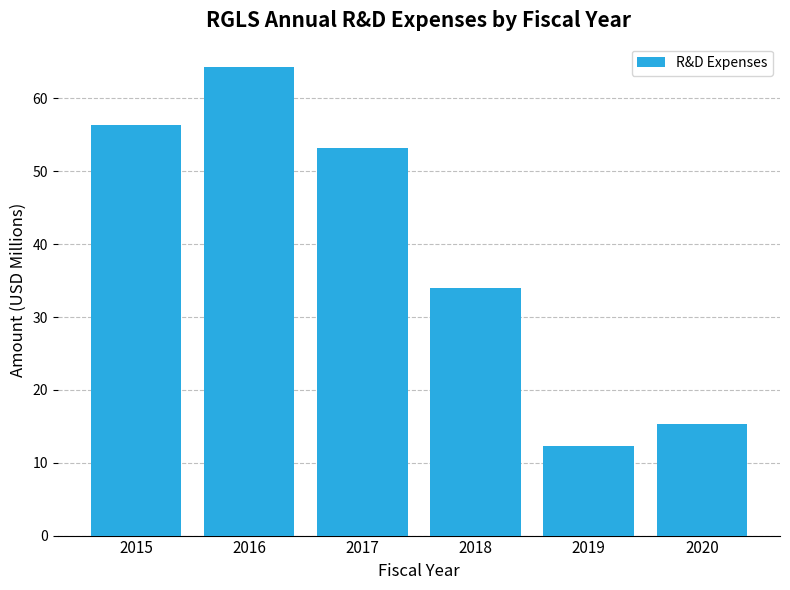

What is the greatest value displayed?

64.3